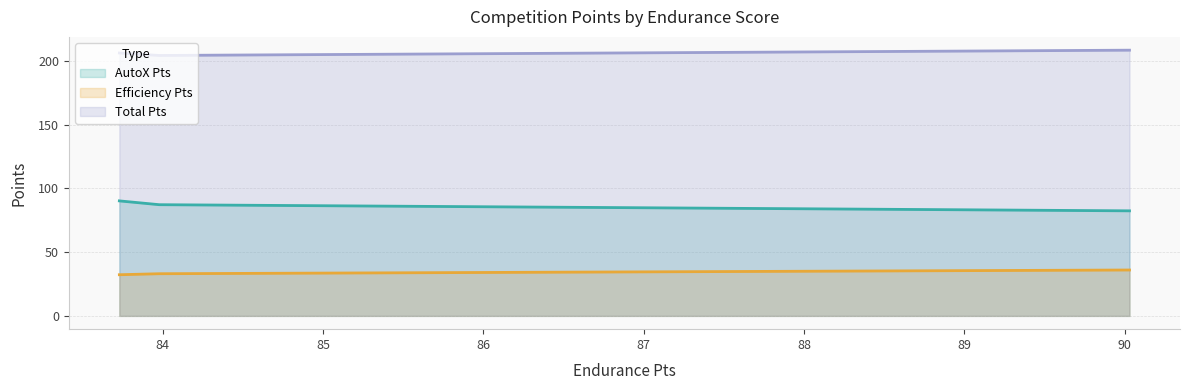

What is the value of the Total Pts point at the 1st from the left?

206.2